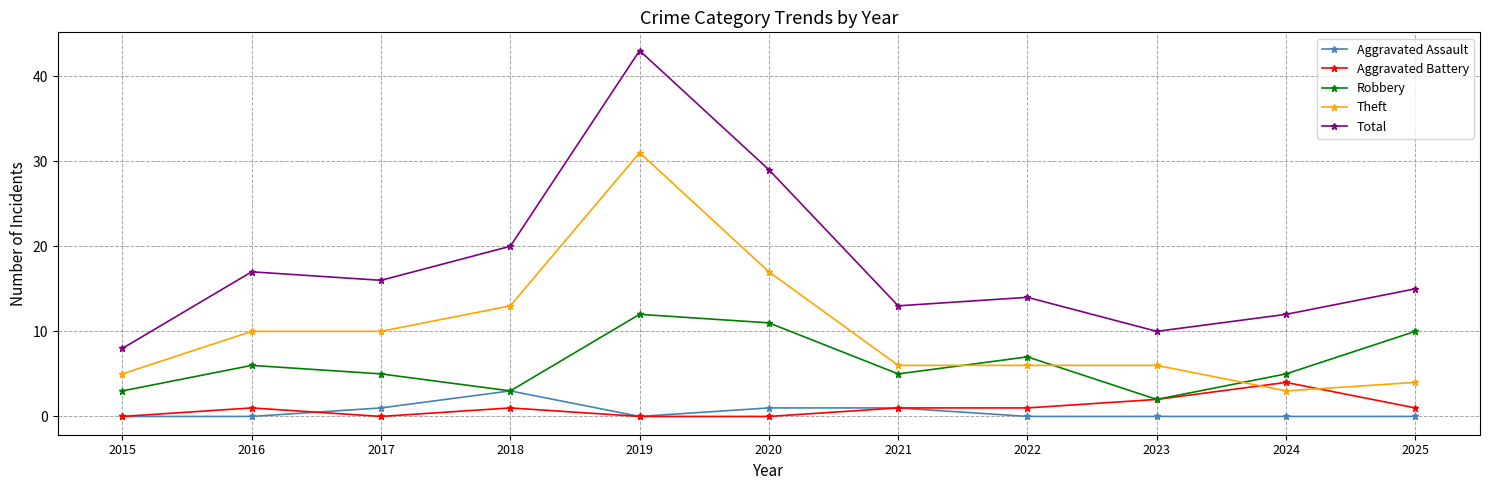

Between 2019 and 2023, which series saw the biggest shift?

Total